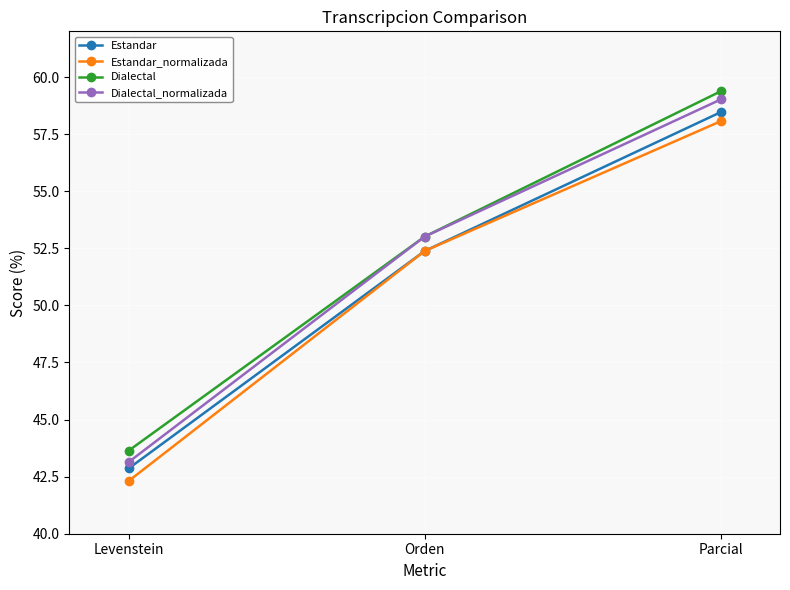

Between Levenstein and Orden, which series saw the biggest shift?

Estandar_normalizada